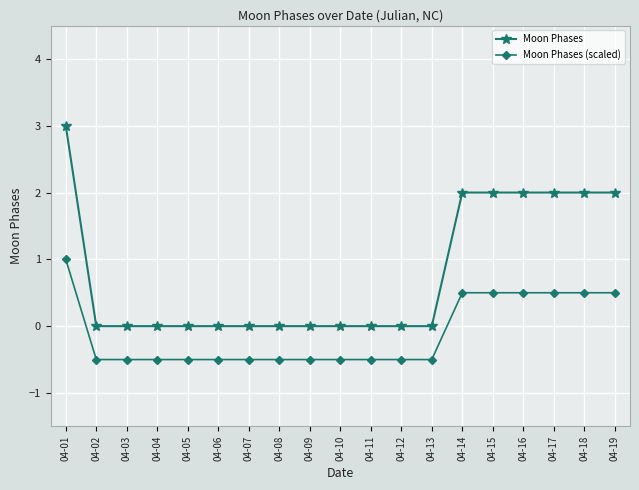

Where does the Moon Phases (scaled) series first go above 0?

04-01